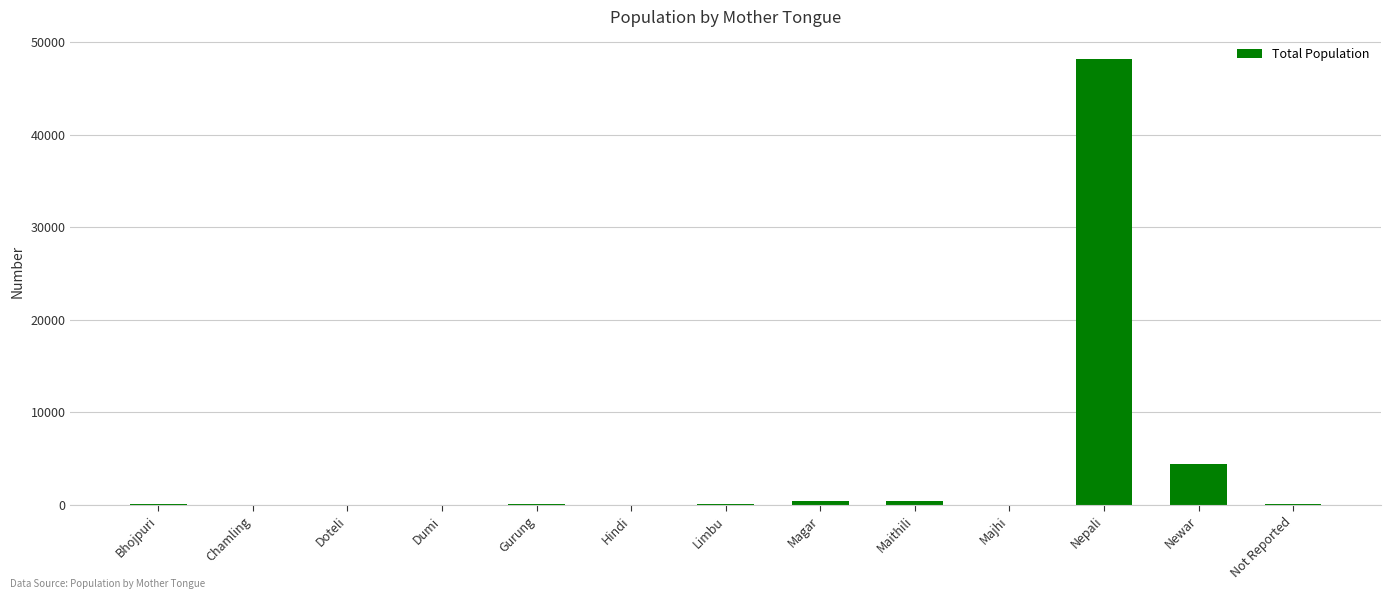

What is the sum of all values?

54107